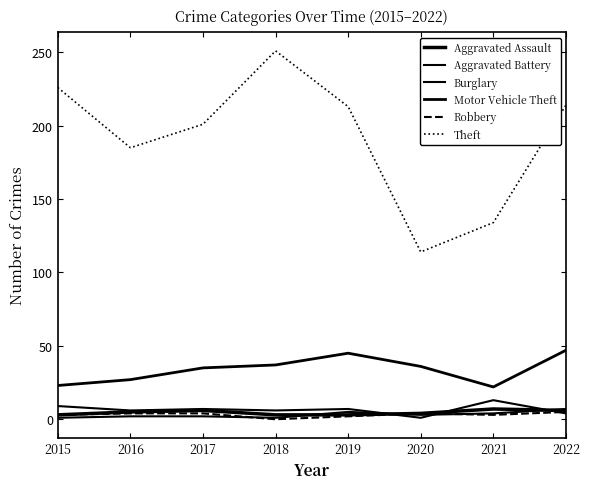

At how many categories does at least one series exceed 98?

8